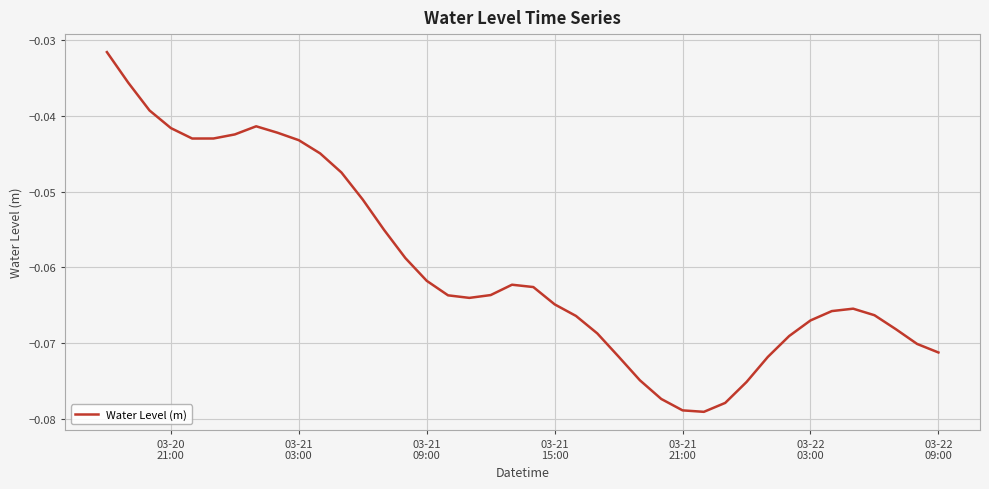

Reading left to right, list all the values displayed in this chart.

-0.0	-0.0	-0.0	-0.0	-0.0	-0.0	-0.0	-0.0	-0.0	-0.0	-0.0	-0.0	-0.1	-0.1	-0.1	-0.1	-0.1	-0.1	-0.1	-0.1	-0.1	-0.1	-0.1	-0.1	-0.1	-0.1	-0.1	-0.1	-0.1	-0.1	-0.1	-0.1	-0.1	-0.1	-0.1	-0.1	-0.1	-0.1	-0.1	-0.1